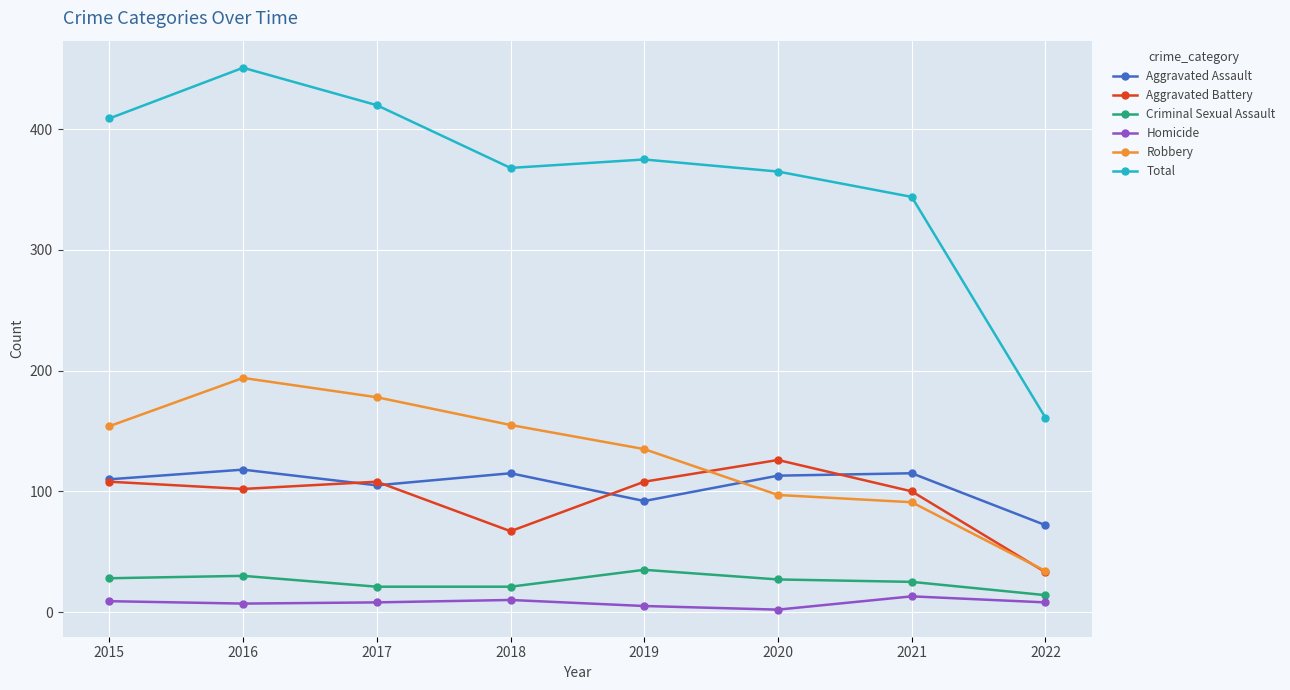

Which series has the largest total across all categories?

Total